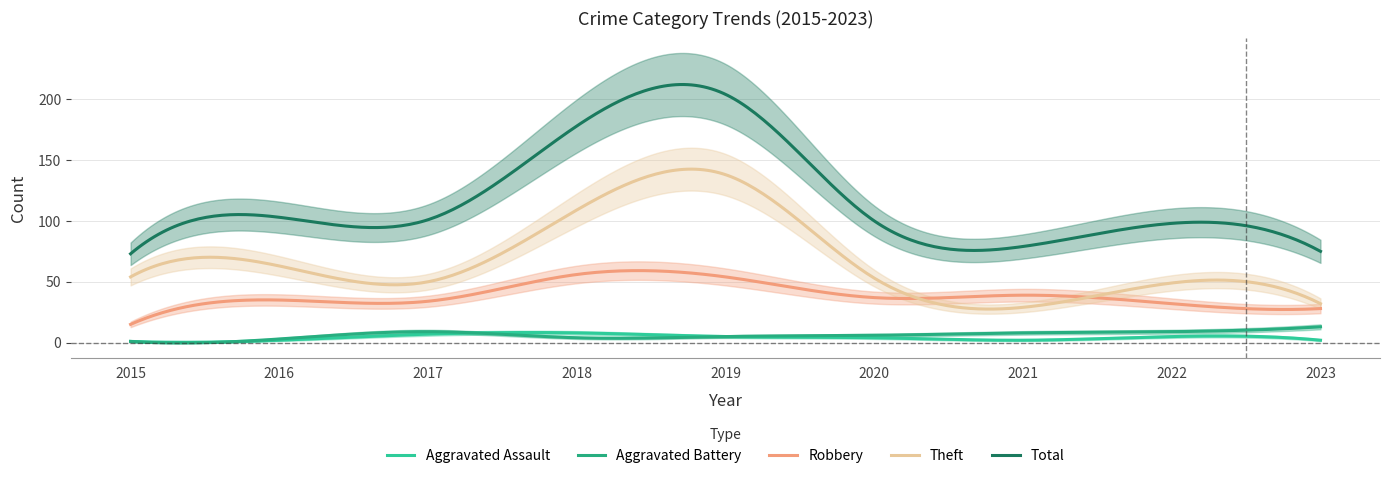

Rank the series by their maximum value, from lowest to highest.

Aggravated Assault, Aggravated Battery, Robbery, Theft, Total